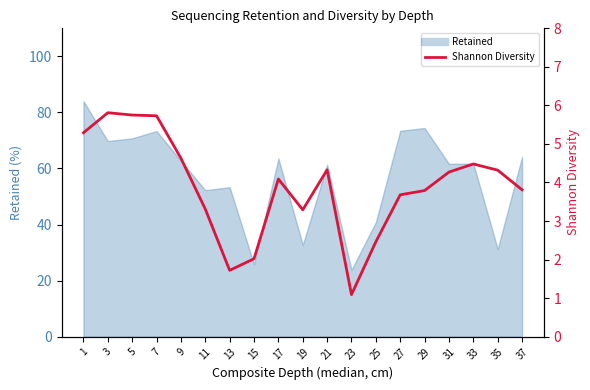

What is the sum of all values?

73.9